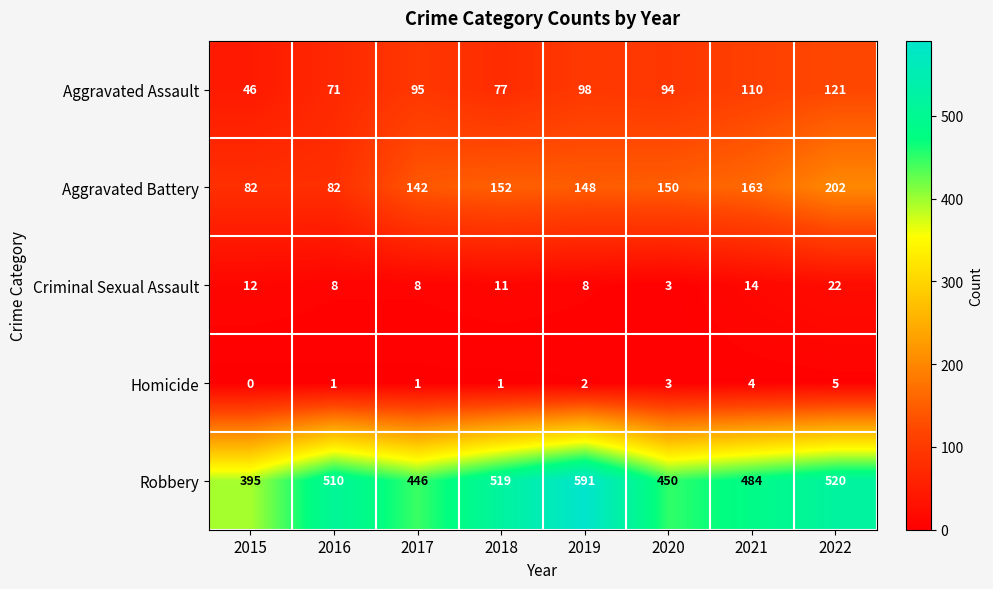

Which series has the largest total across all categories?

Robbery